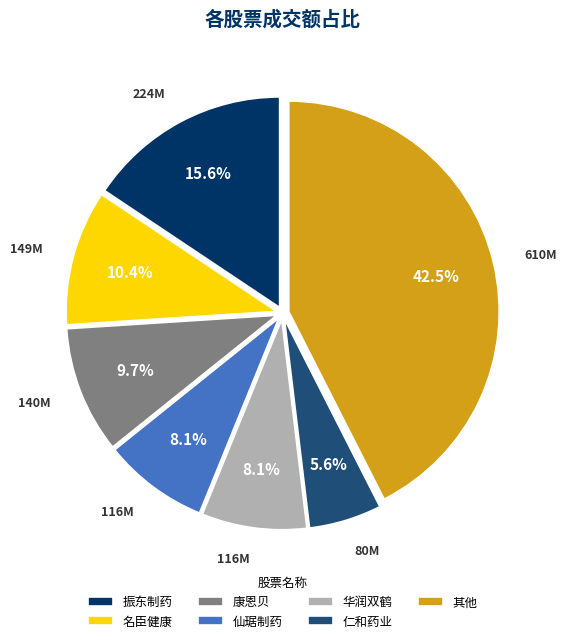

Is it true that 康恩贝 is 10% of the pie?

True